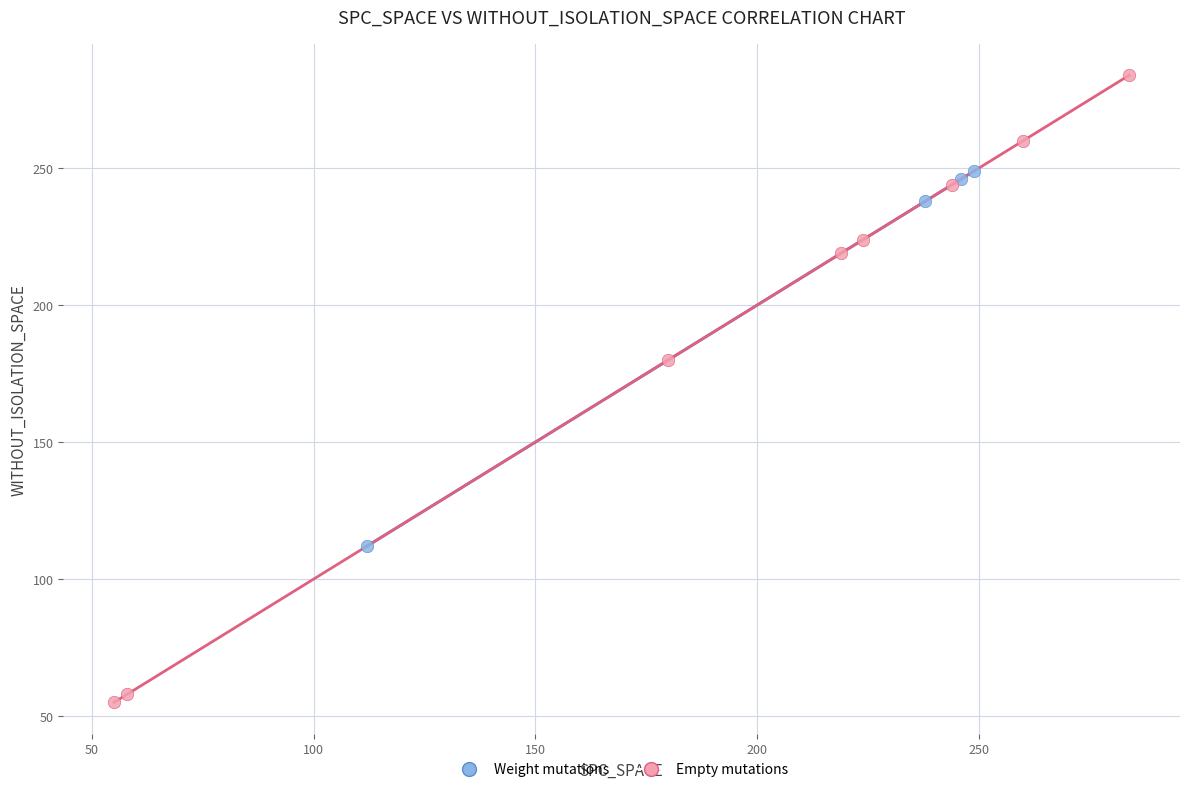

Which series has the widest spread of Y values?

Empty mutations